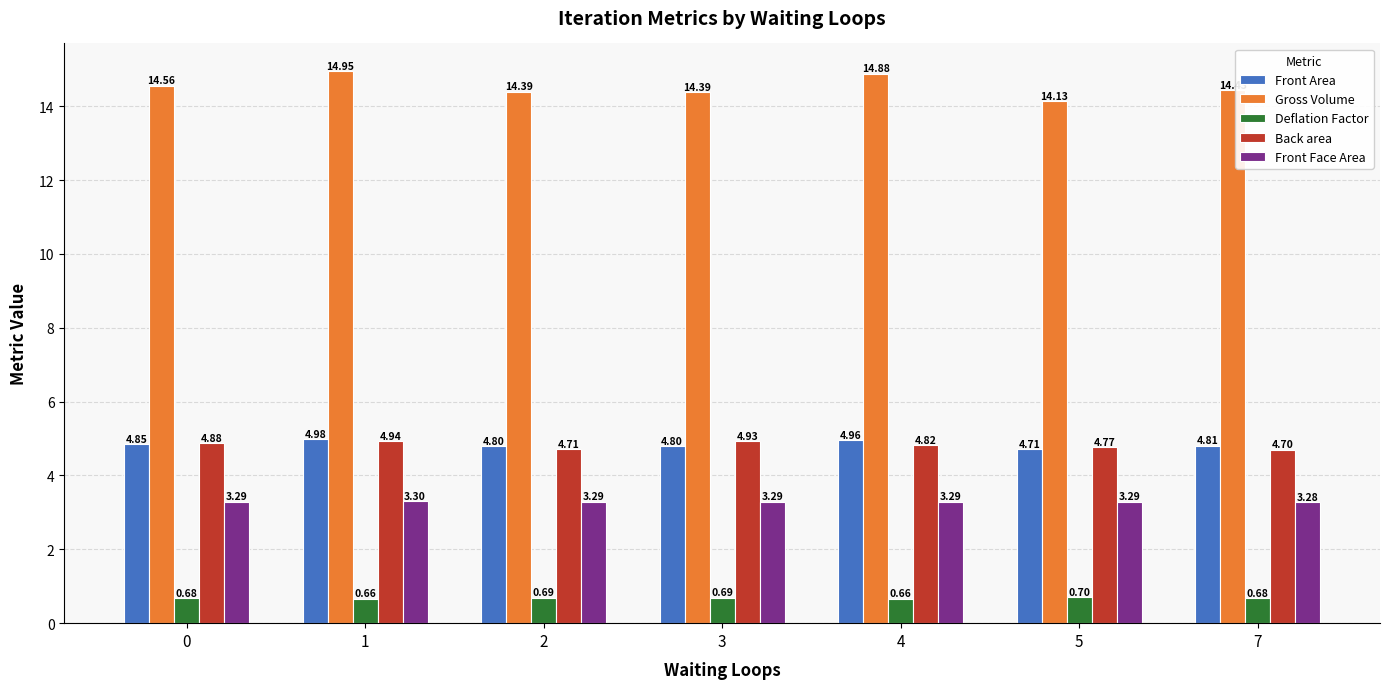

Does the chart contain stacked bars?

No